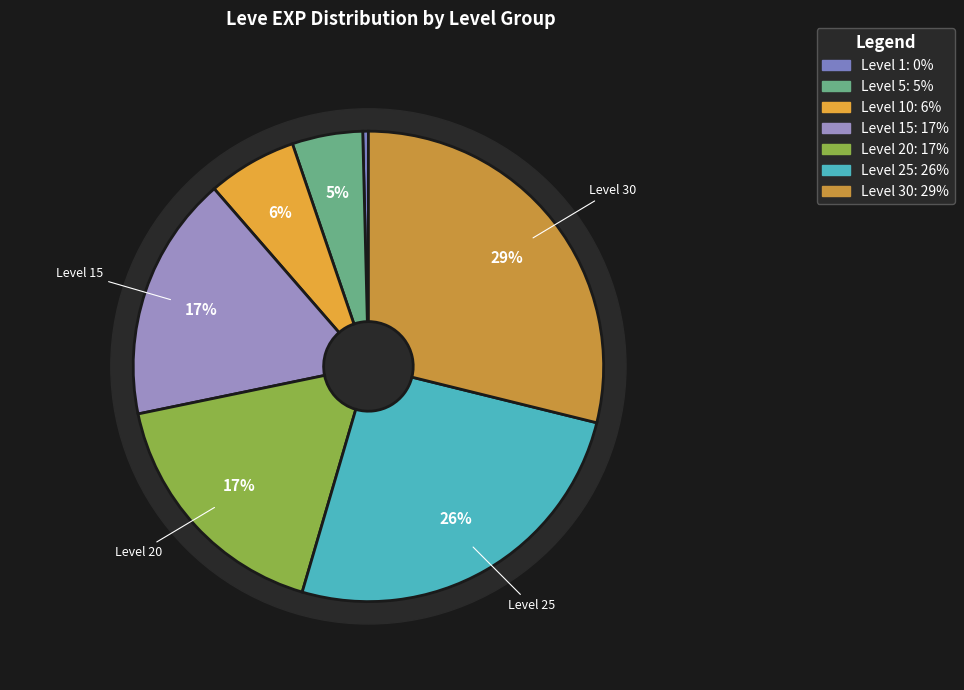

Is there any slice that represents more than half of the pie?

No